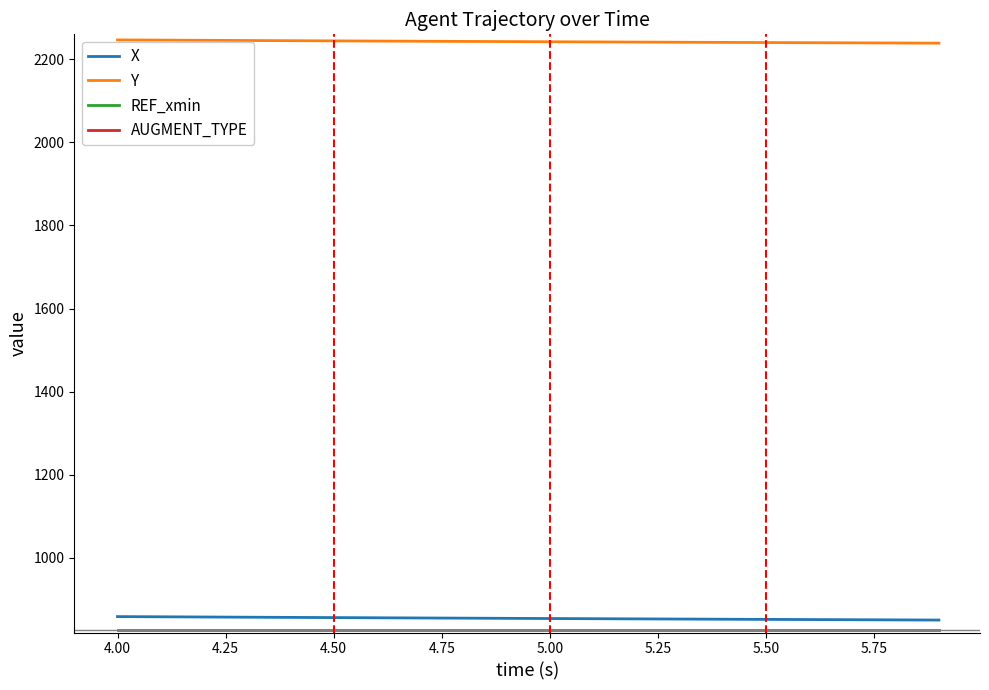

True or false: X and AUGMENT_TYPE cross at least once.

False